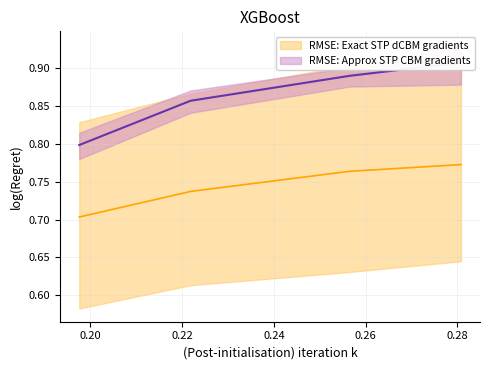

How many categories are shown in the chart?

4